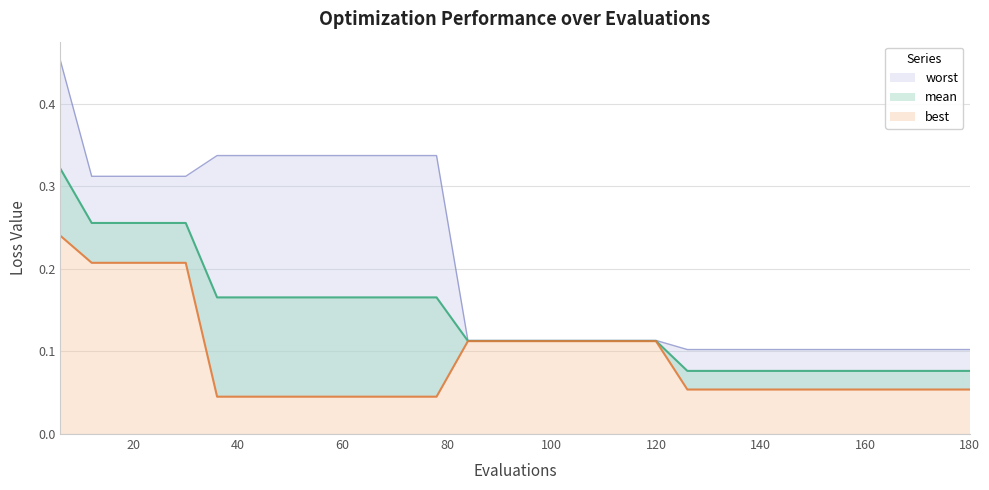

What is the sum of the best values at 6 and 138?

0.3